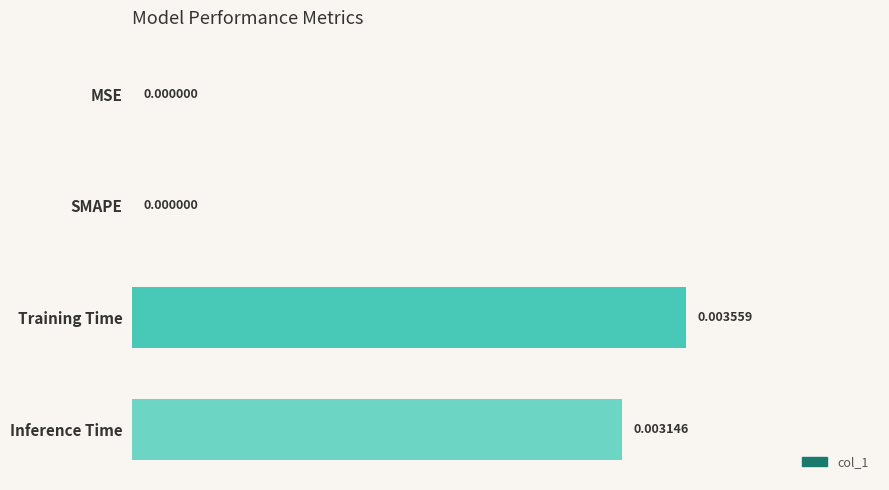

Which category has the highest value across all series?

Training Time